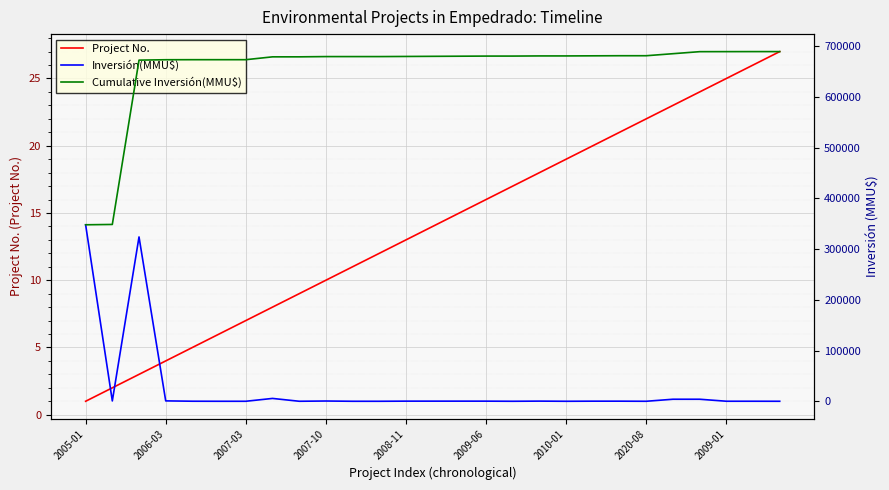

True or false: Project No. has a value of 19 at 2010-01.

True